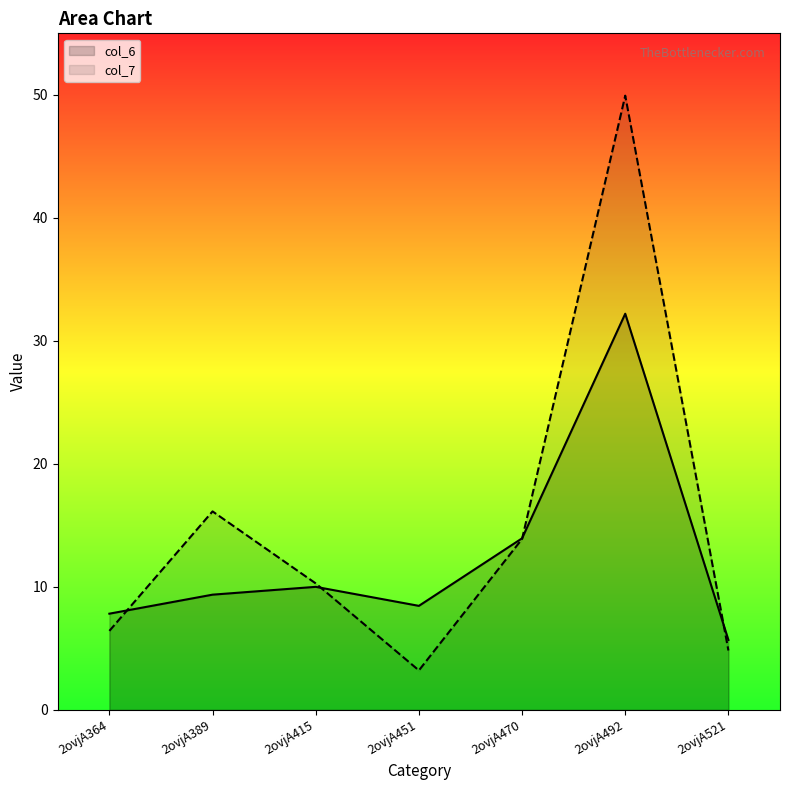

List the series in order of their peak value, lowest first.

col_6, col_7